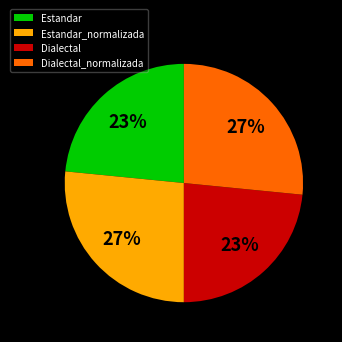

Between Dialectal and Dialectal_normalizada, which is larger?

Dialectal_normalizada